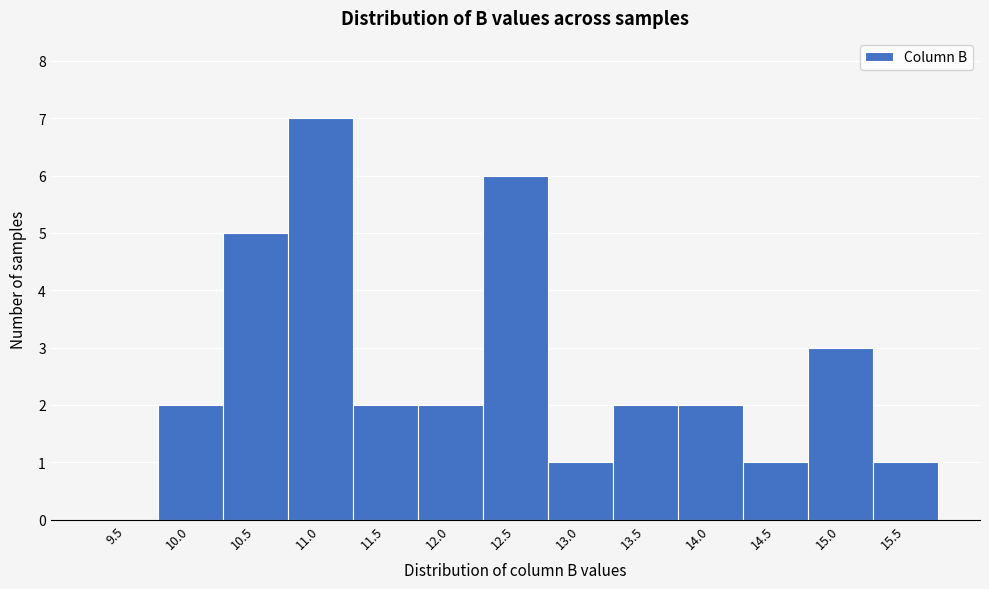

Reading left to right, transcribe all the data shown in this chart.

9.5=0	10.0=2	10.5=5	11.0=7	11.5=2	12.0=2	12.5=6	13.0=1	13.5=2	14.0=2	14.5=1	15.0=3	15.5=1